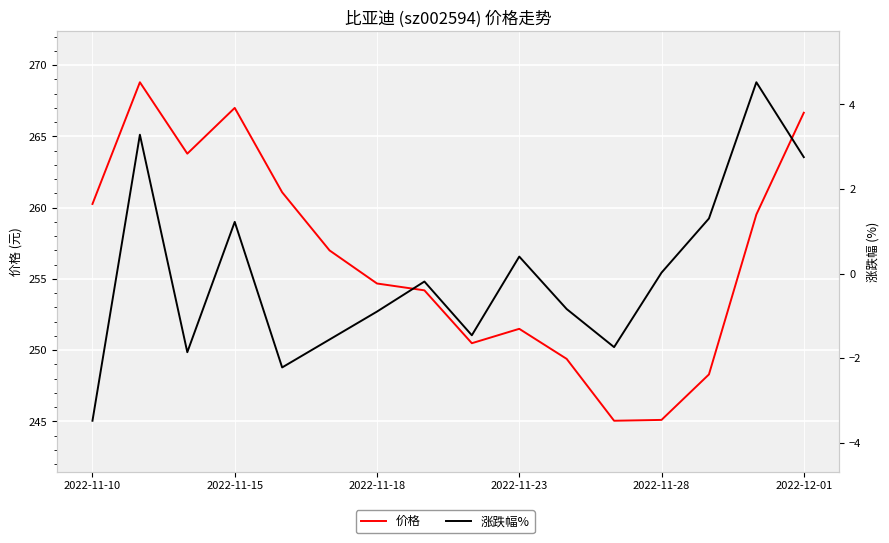

Which series has the largest total across all categories?

价格